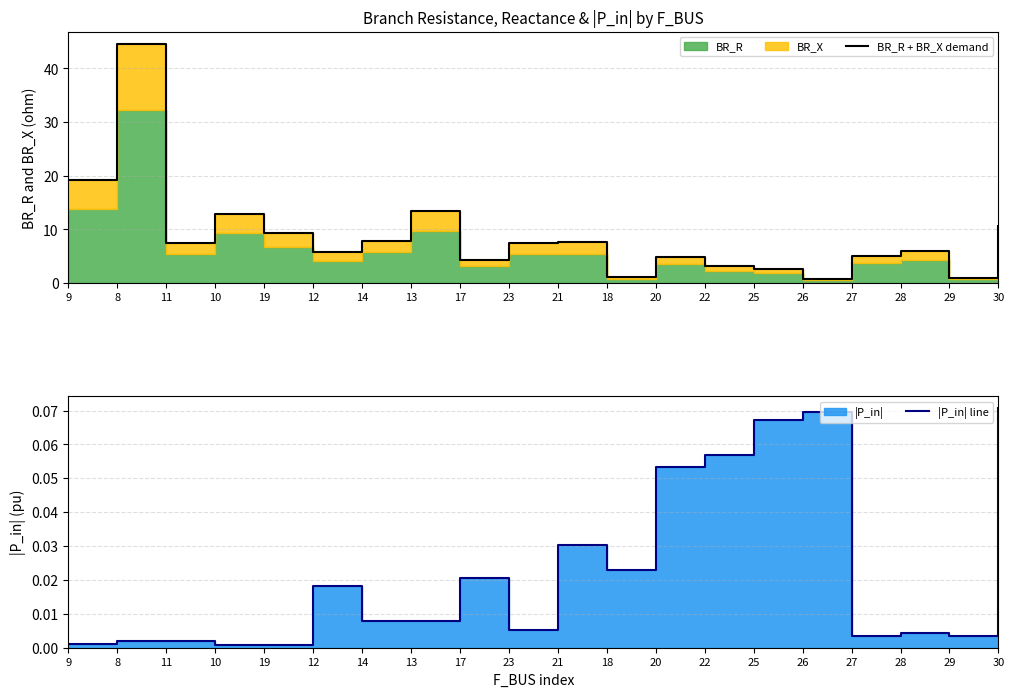

True or false: |P_in| line and BR_R + BR_X demand cross at least once.

False